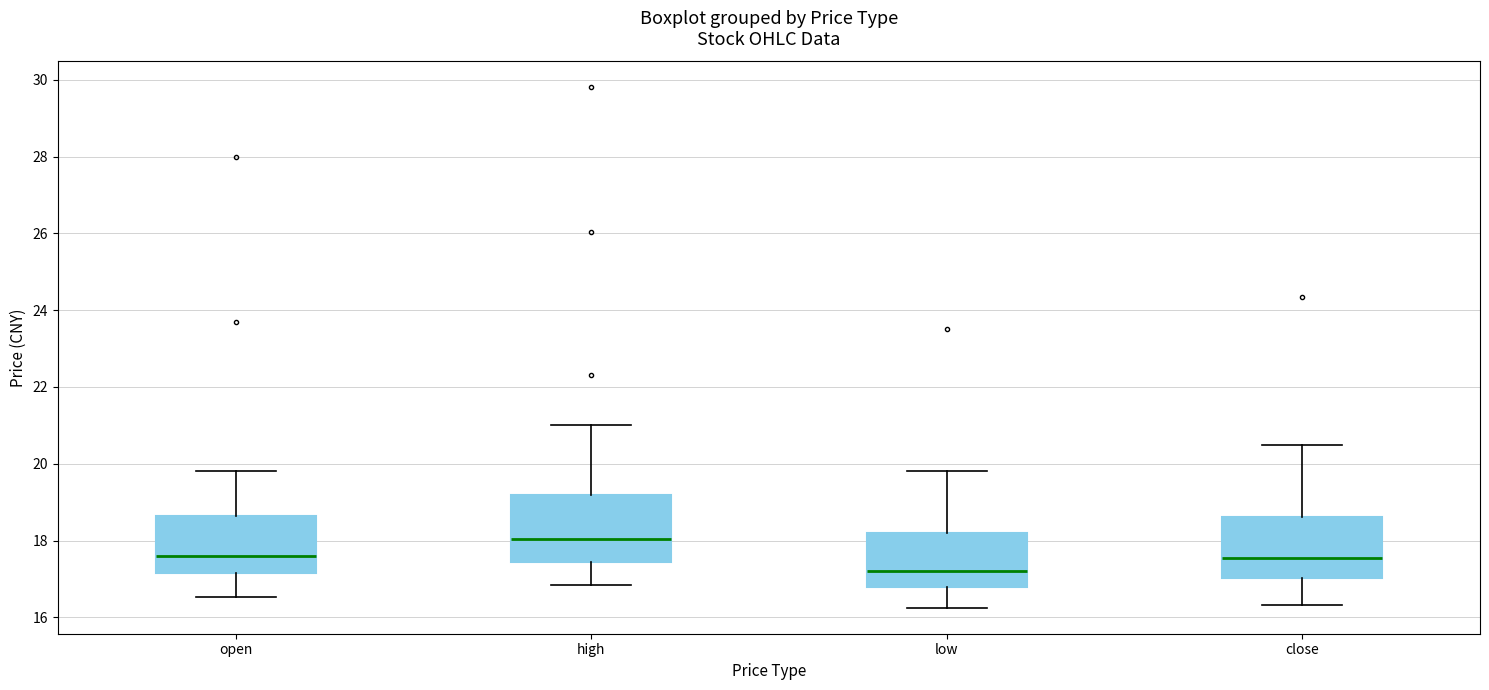

Reading left to right, transcribe this box plot: for each box, give where its median line is, the range the box spans, and where its two whiskers end, as read against the y-axis. The values are not printed on the chart, so give them approximately, as read against the axis.

open: median 17.6, box 17.2 to 18.6, whiskers 16.6 to 19.8
high: median 18.0, box 17.4 to 19.2, whiskers 16.8 to 21.0
low: median 17.2, box 16.8 to 18.2, whiskers 16.2 to 19.8
close: median 17.6, box 17.0 to 18.6, whiskers 16.4 to 20.4